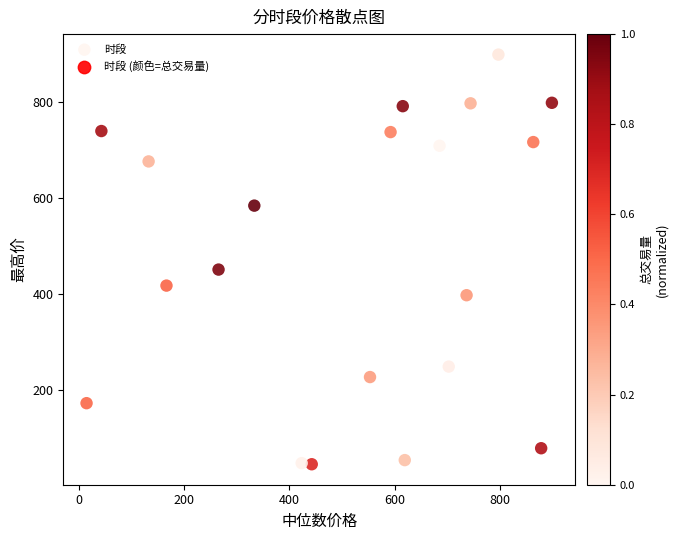

What Y value in the scatter plot is closest to 472?

451.6